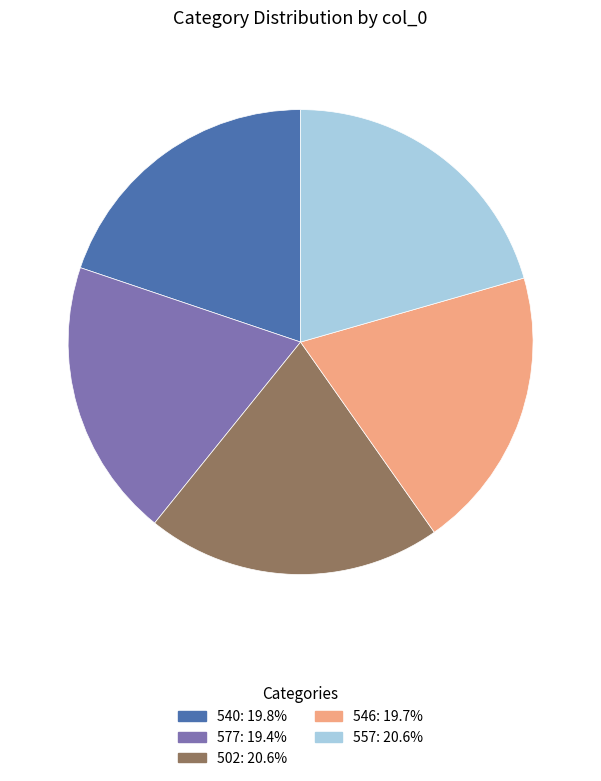

Combined, do 502 and 540 account for over 50%?

No